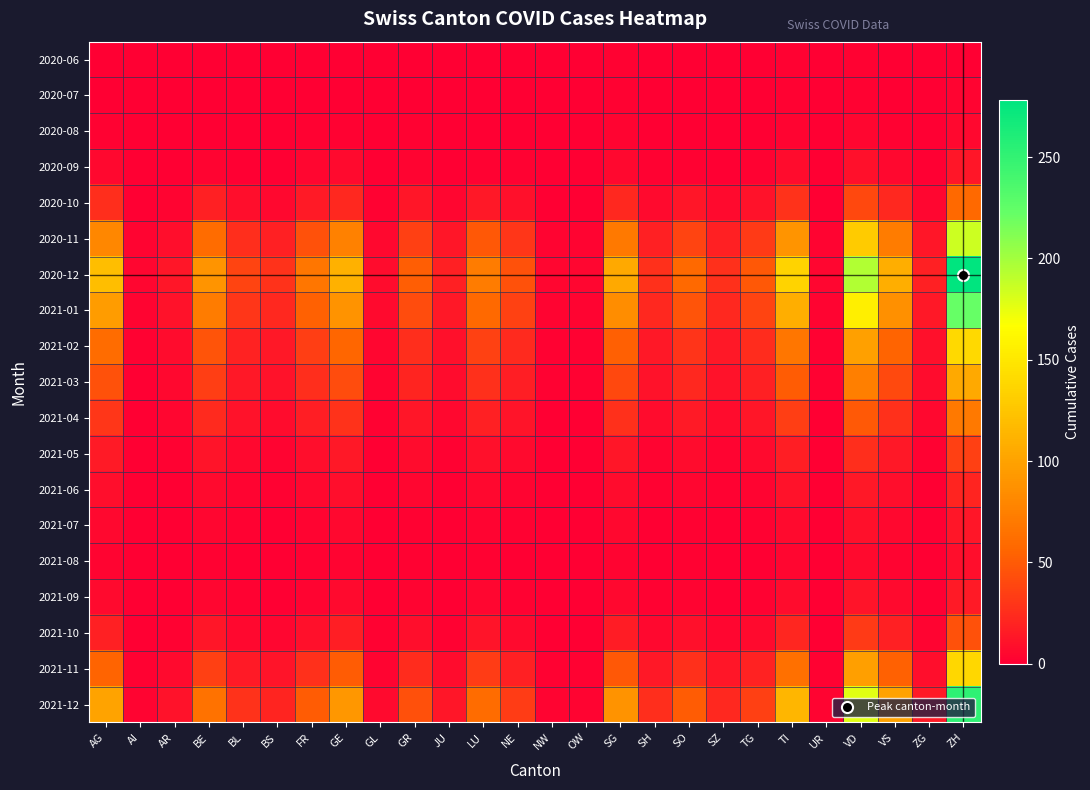

Rank the series by their maximum value, from lowest to highest.

2020-06, 2020-07, 2020-08, 2021-08, 2020-09, 2021-07, 2021-09, 2021-06, 2021-05, 2021-10, 2020-10, 2021-04, 2021-03, 2021-11, 2021-02, 2020-11, 2021-01, 2021-12, 2020-12